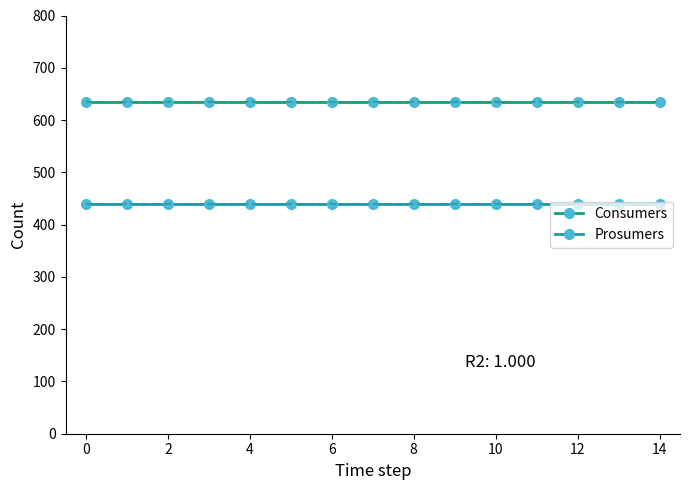

Count the number of data series in this chart.

2